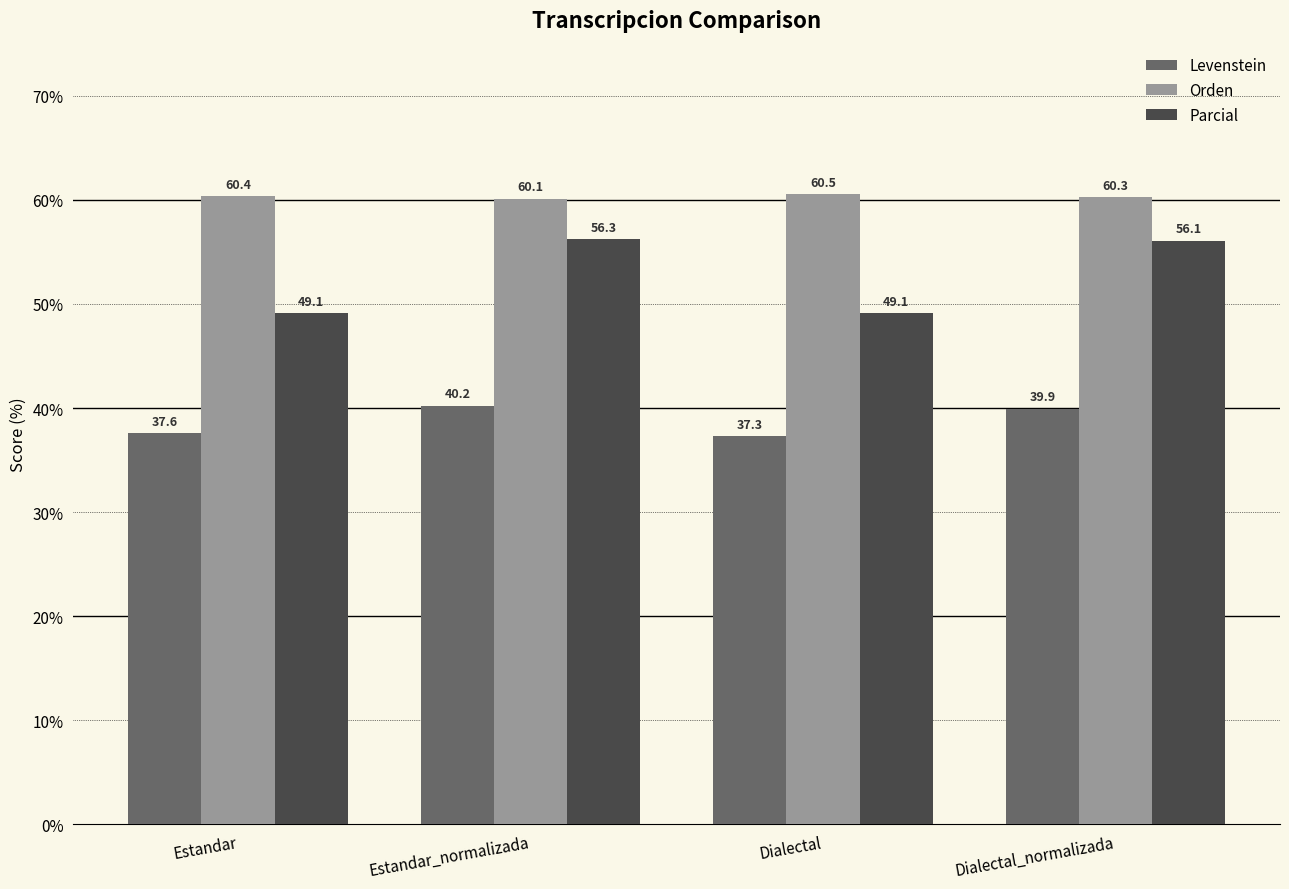

What is the average value of the Parcial series?

52.7